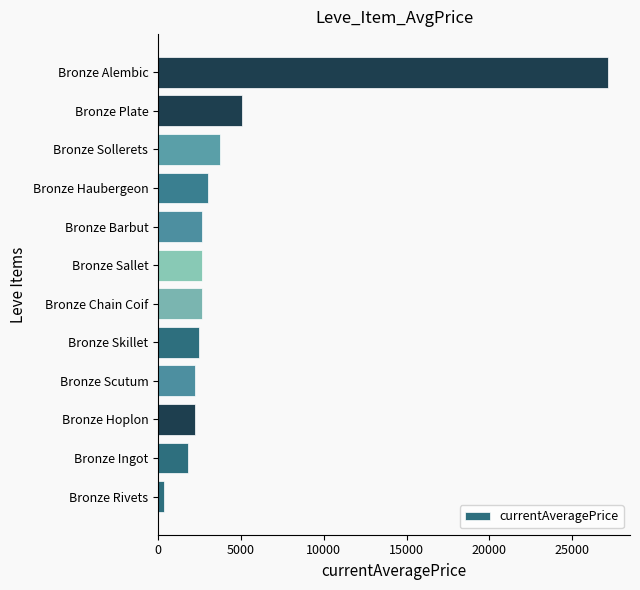

The chart shows a value of 2226.0 at Bronze Hoplon. True or false?

True